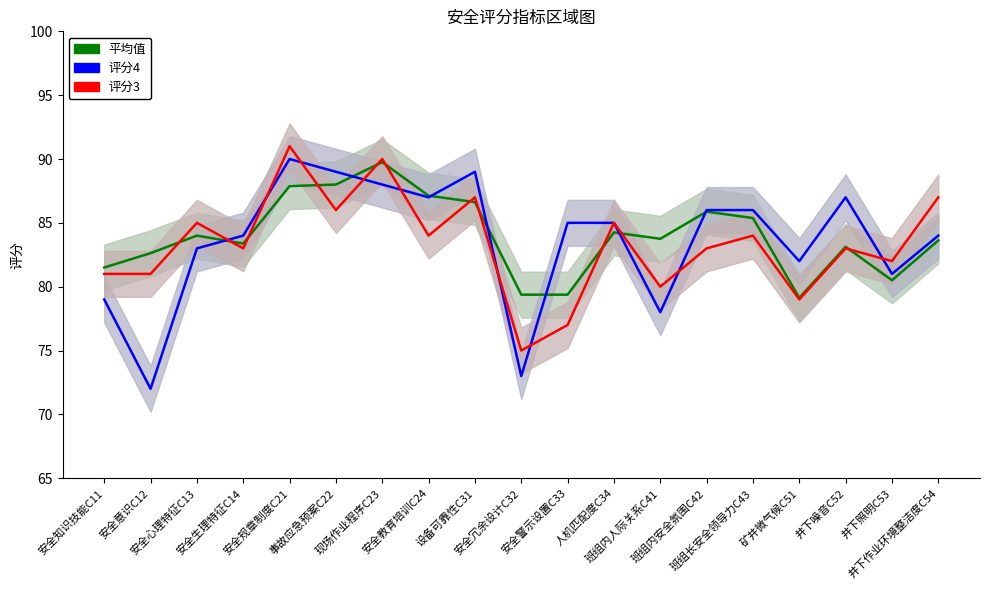

At which category does 评分4 reach its first local peak?

安全规章制度C21